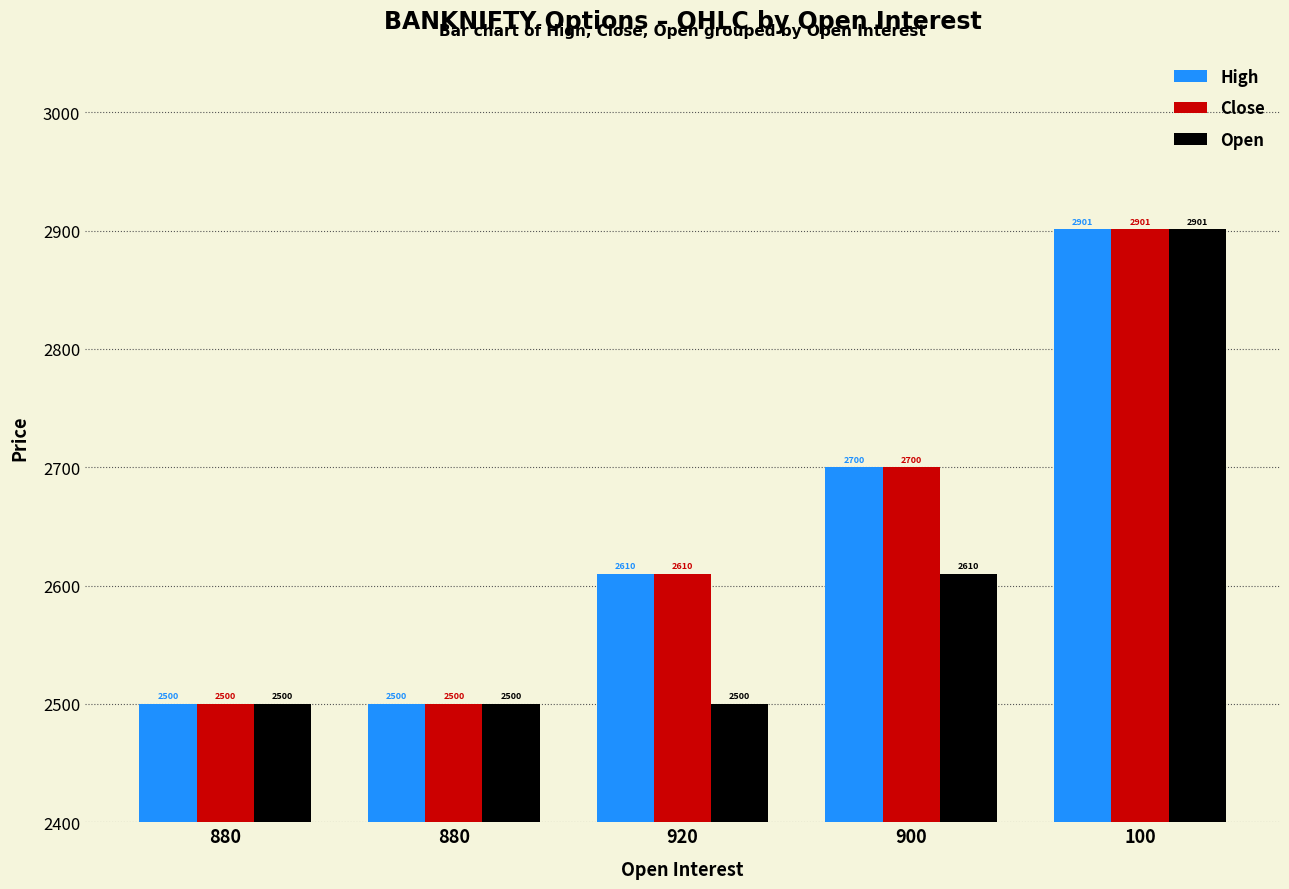

At which label is Open closest to 2700?

900